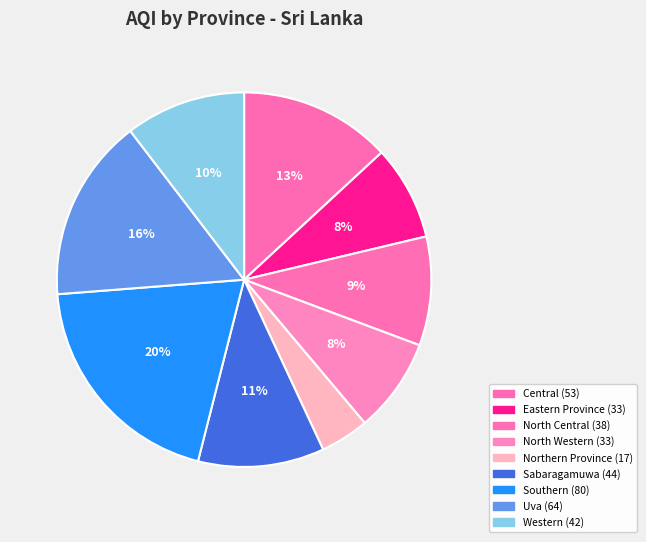

Which slice is the largest?

Southern